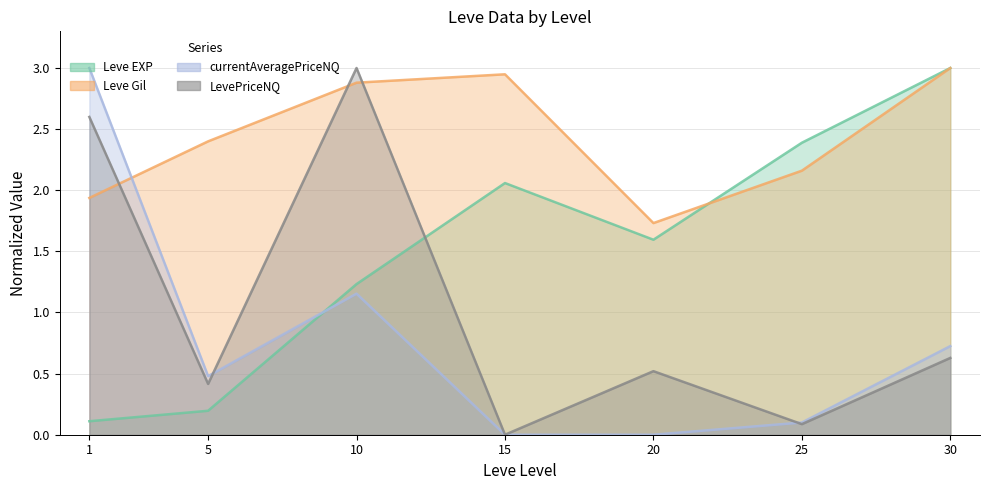

True or false: LevePriceNQ and Leve Gil cross at least once.

True